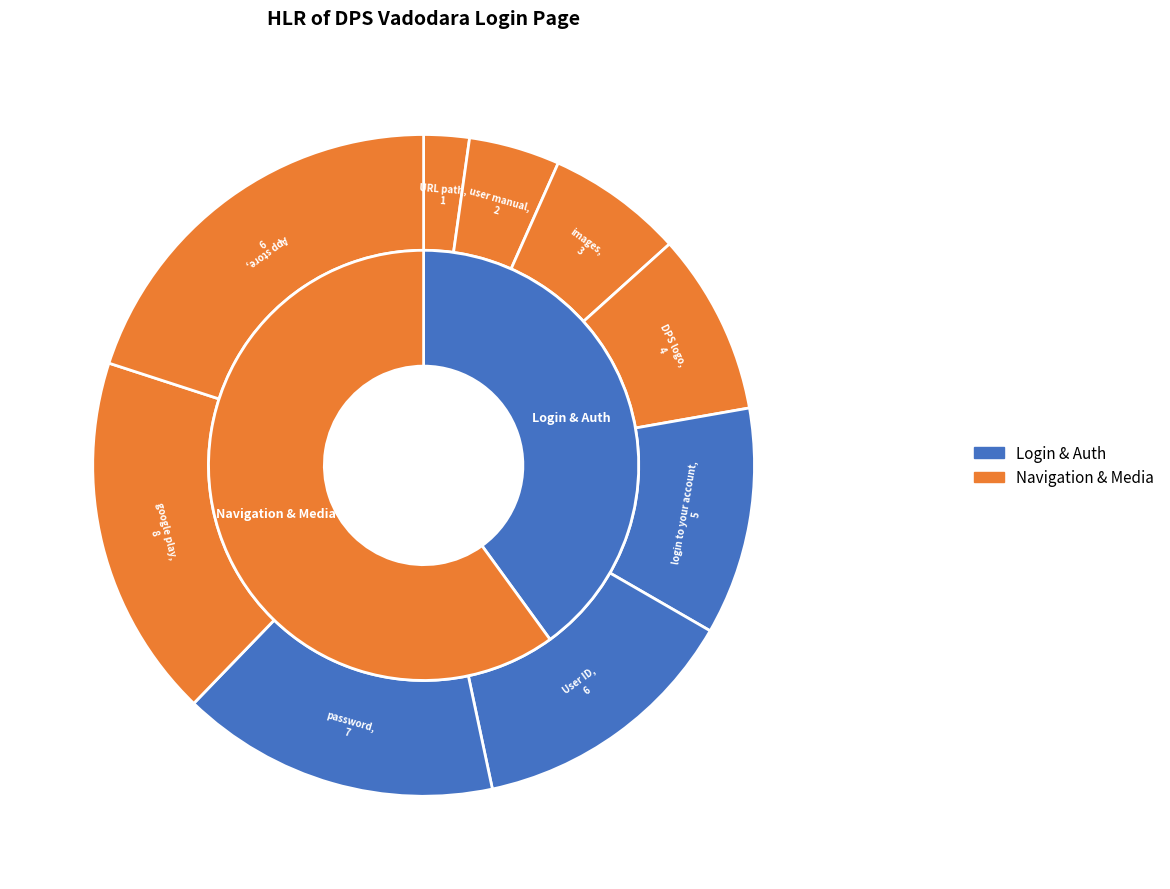

To the nearest percent, what is the combined percentage of google play and images?

24%